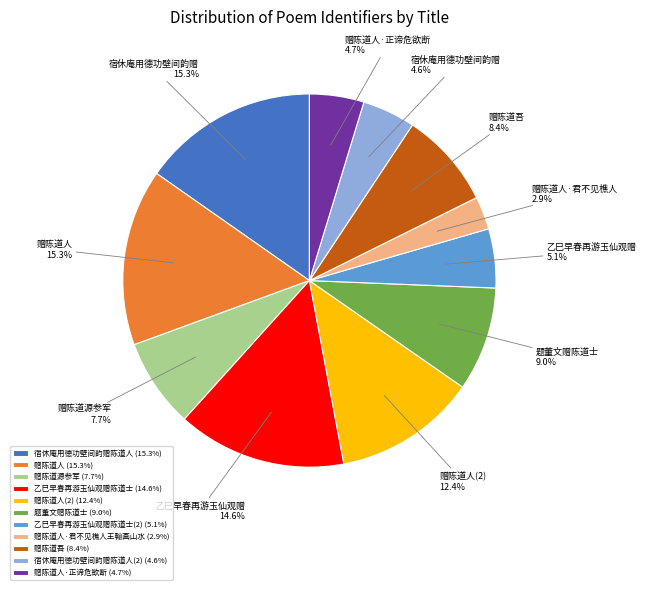

Which category has the smallest portion of the pie?

赠陈道人·君不见樵人王翰画山水 (2.9%)